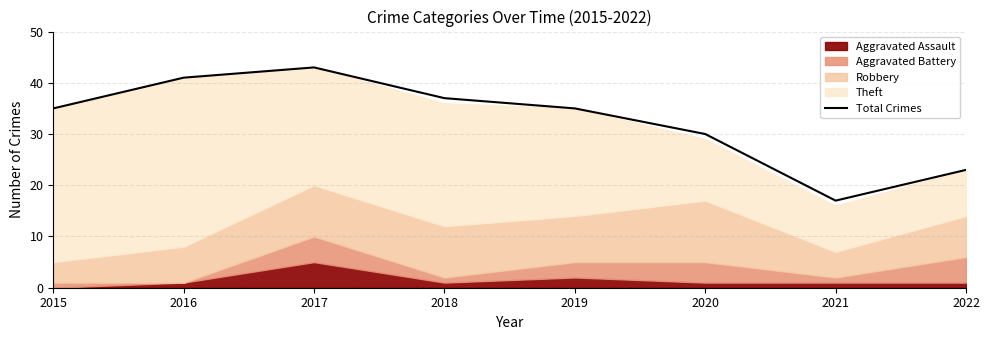

How many values exceed 35?

3